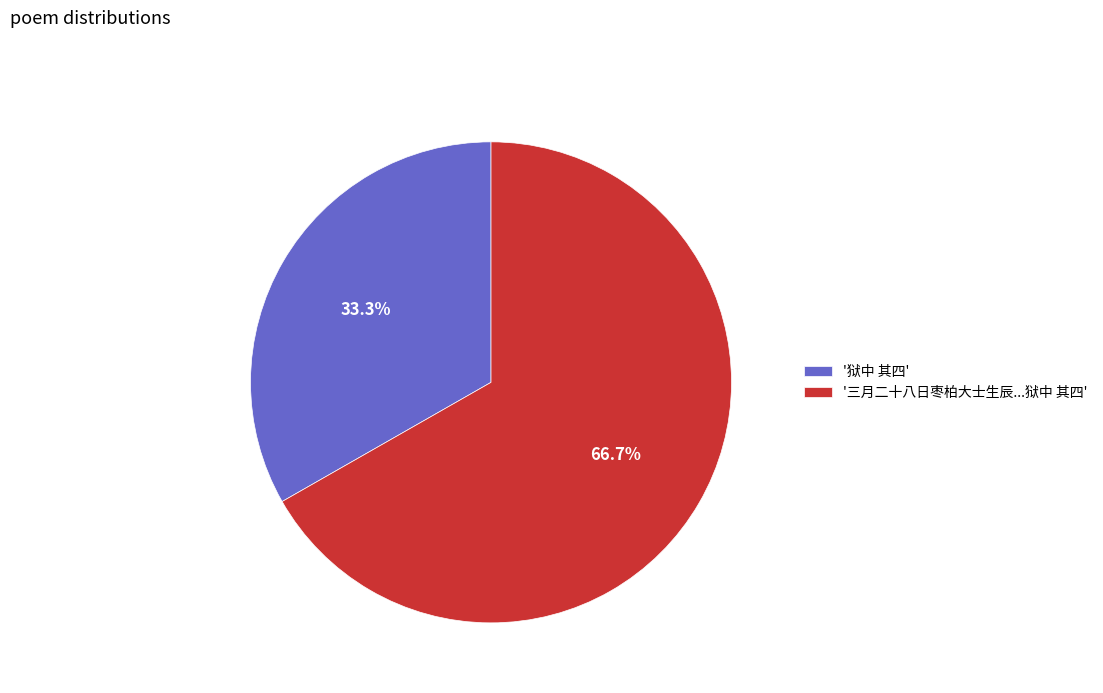

How many slices are in this pie chart?

2